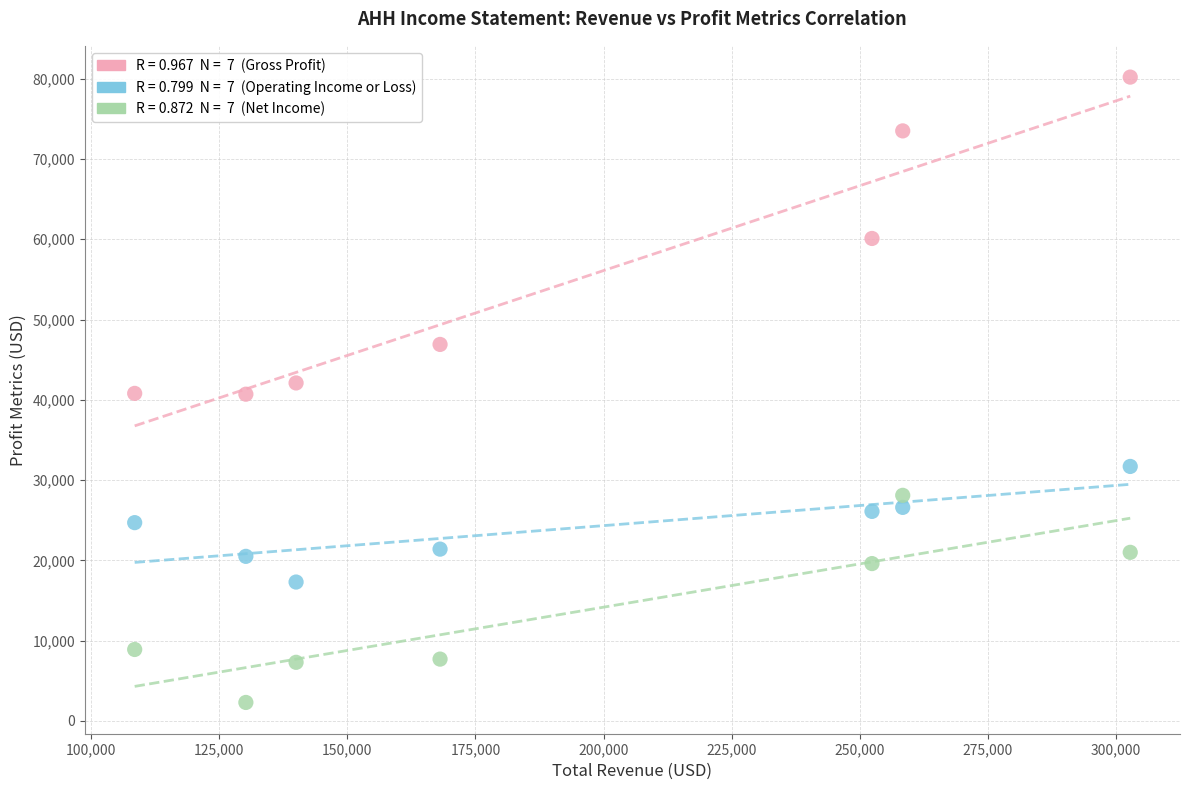

Across all data points, what is the range of X values (max minus min)?

194300